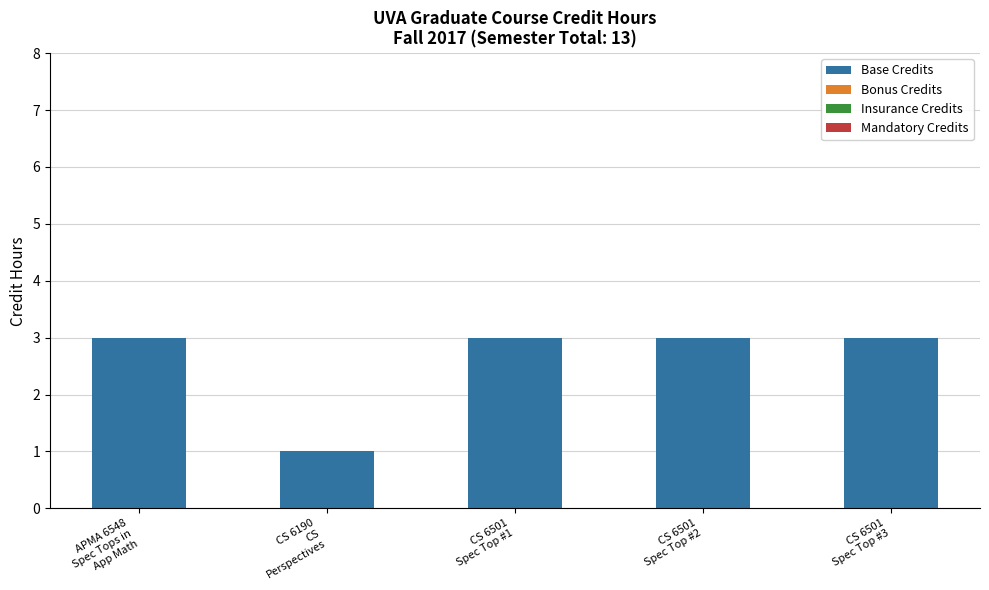

Are the bars horizontal?

No